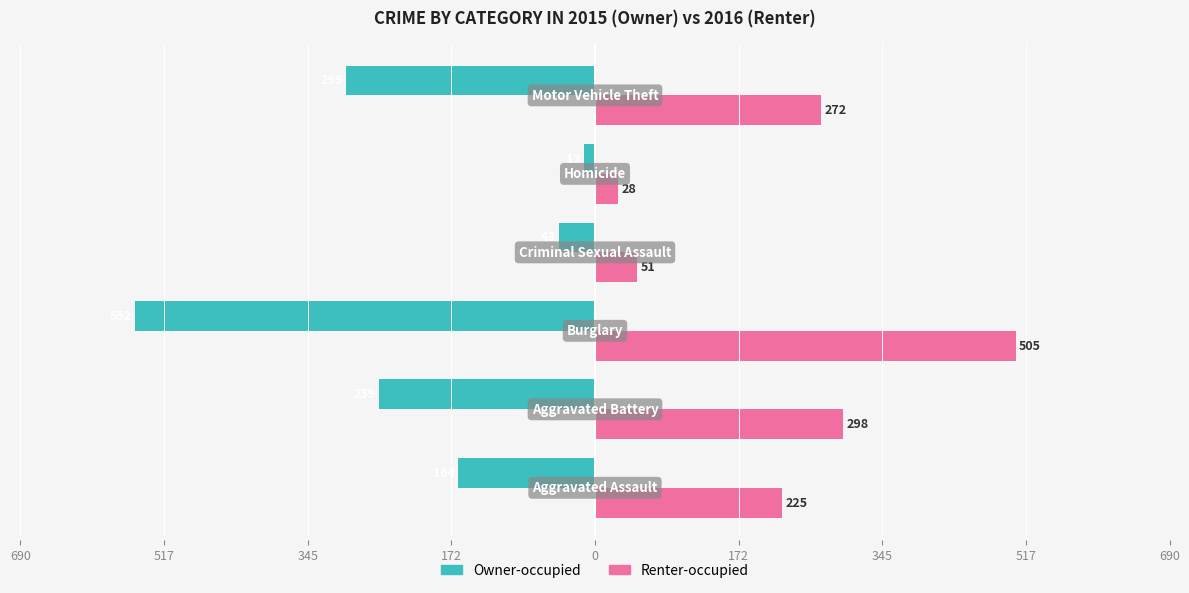

What are all the series names shown in the legend?

Owner-occupied, Renter-occupied